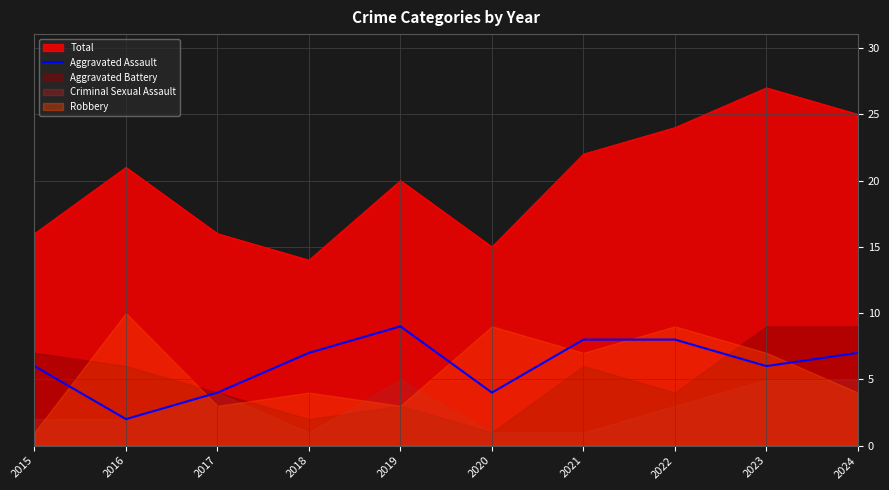

The value of Aggravated Assault at 2021 is 8. True or false?

True